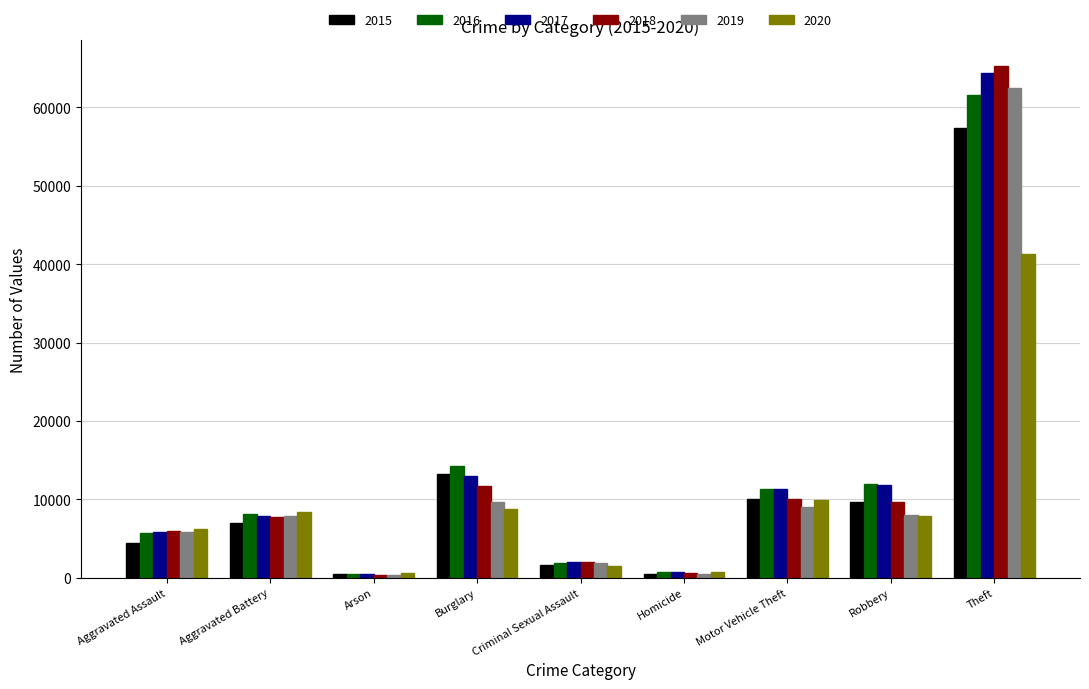

Is it true that 2016 equals 61618 at Theft?

True